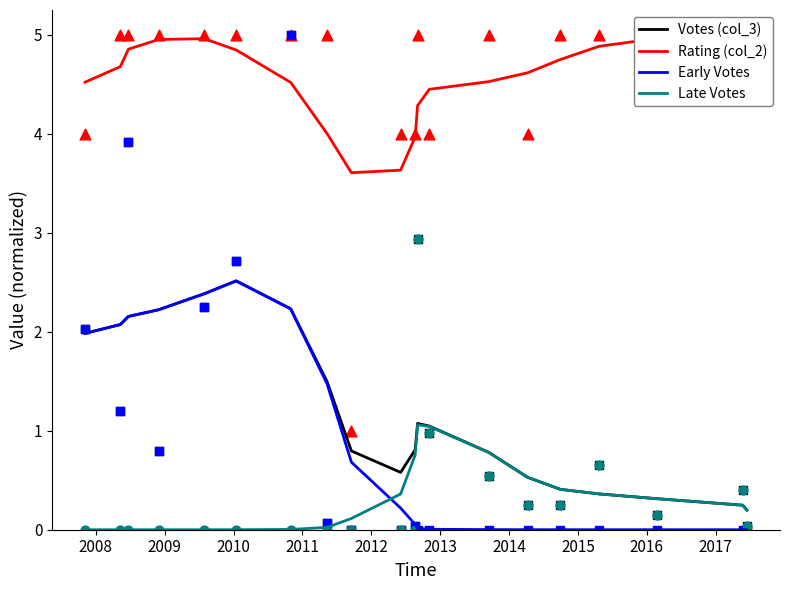

Which series contains the lowest Y value?

Early Votes